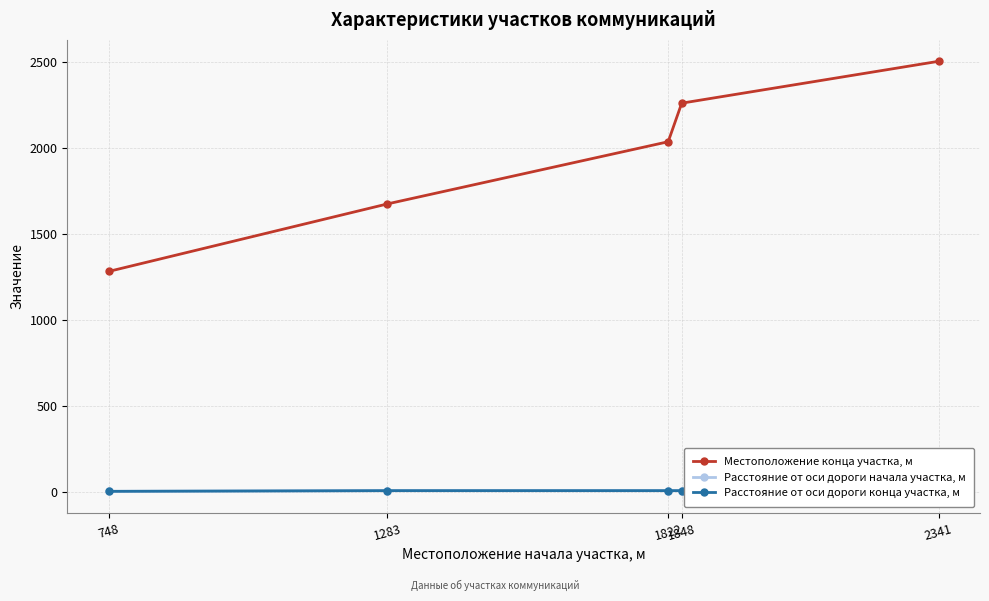

At 748, list the series in order from smallest to largest.

Расстояние от оси дороги начала участка, м, Расстояние от оси дороги конца участка, м, Местоположение конца участка, м